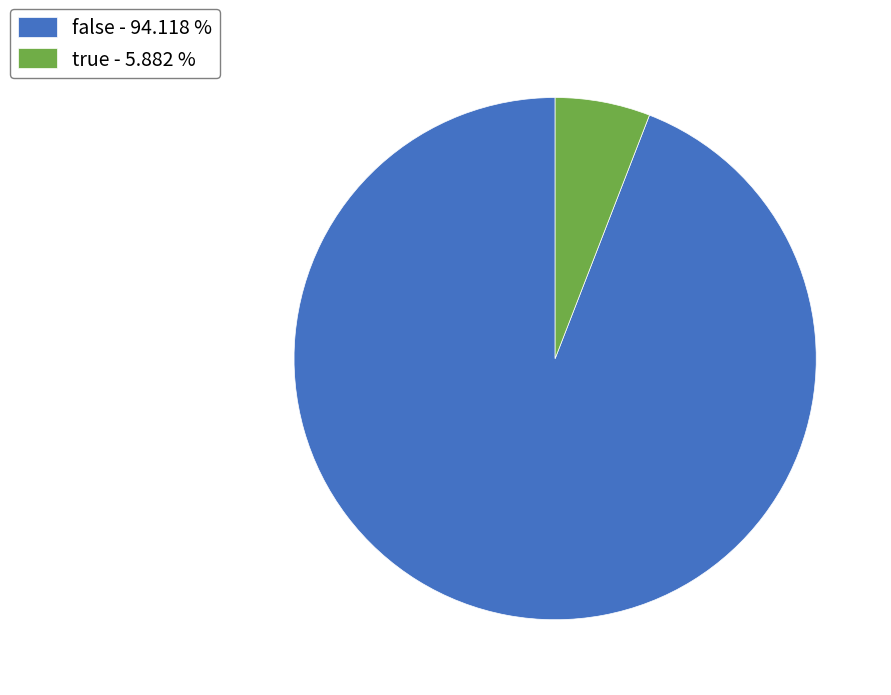

Combined, do true - 5.882 % and false - 94.118 % account for over 50%?

Yes